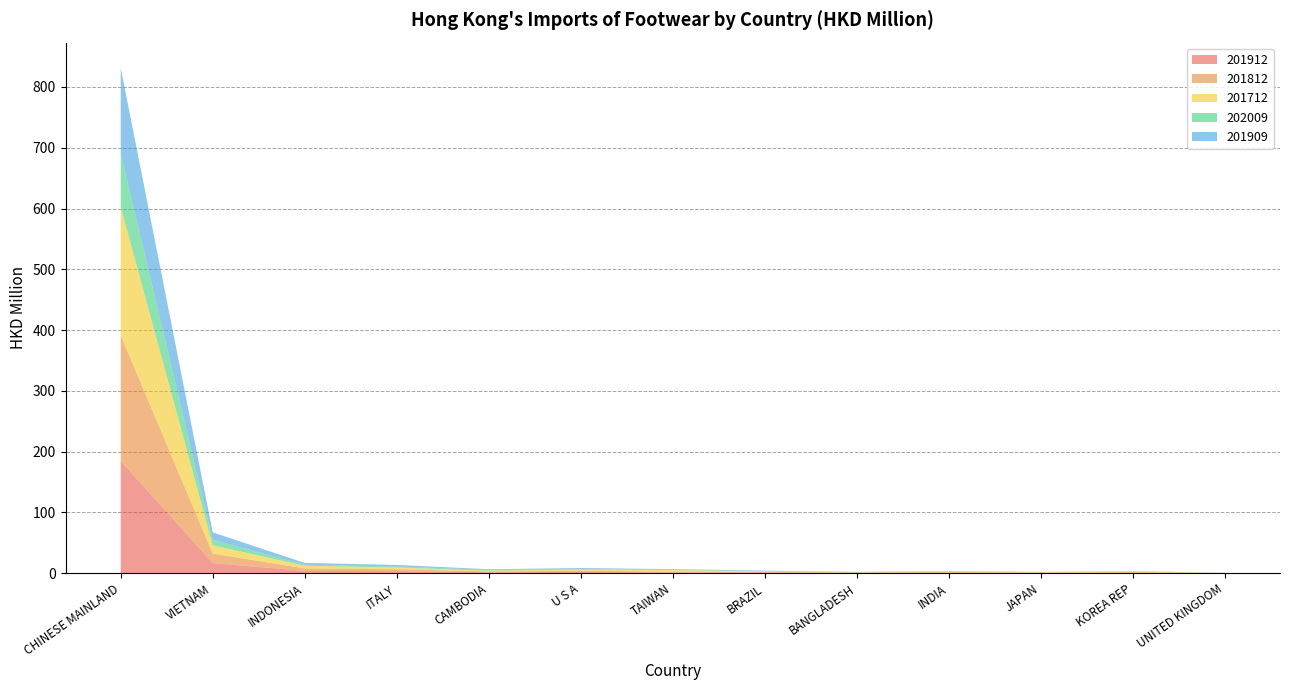

Reading left to right, list all the values displayed in this chart.

201912: CHINESE MAINLAND=184.6	VIETNAM=16.6	INDONESIA=3.8	ITALY=3.3	CAMBODIA=1.5	U S A=2.2	TAIWAN=1.1	BRAZIL=1.0	BANGLADESH=0.6	INDIA=0.8	JAPAN=0.5	KOREA REP=0.6	UNITED KINGDOM=0.1
201812: CHINESE MAINLAND=206.7	VIETNAM=15.6	INDONESIA=4.1	ITALY=3.1	CAMBODIA=1.4	U S A=1.8	TAIWAN=1.5	BRAZIL=0.9	BANGLADESH=0.4	INDIA=0.9	JAPAN=0.5	KOREA REP=1.0	UNITED KINGDOM=0.1
201712: CHINESE MAINLAND=211.4	VIETNAM=13.7	INDONESIA=4.4	ITALY=2.9	CAMBODIA=1.2	U S A=2.0	TAIWAN=2.6	BRAZIL=1.0	BANGLADESH=0.4	INDIA=1.0	JAPAN=0.6	KOREA REP=1.2	UNITED KINGDOM=0.1
202009: CHINESE MAINLAND=87.8	VIETNAM=9.0	INDONESIA=1.7	ITALY=1.6	CAMBODIA=1.2	U S A=0.9	TAIWAN=0.6	BRAZIL=0.4	BANGLADESH=0.3	INDIA=0.3	JAPAN=0.2	KOREA REP=0.2	UNITED KINGDOM=0.2
201909: CHINESE MAINLAND=140.9	VIETNAM=12.2	INDONESIA=2.9	ITALY=2.6	CAMBODIA=1.2	U S A=1.7	TAIWAN=1.0	BRAZIL=0.8	BANGLADESH=0.5	INDIA=0.6	JAPAN=0.4	KOREA REP=0.5	UNITED KINGDOM=0.1